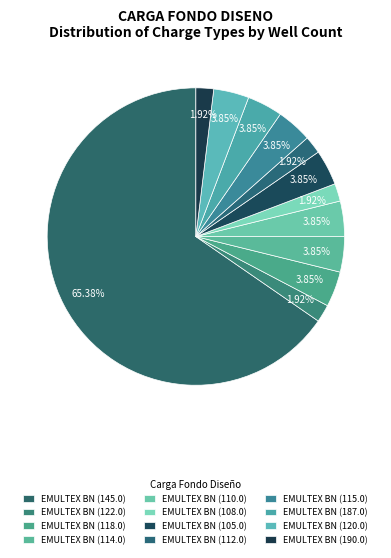

What is the majority slice?

EMULTEX BN